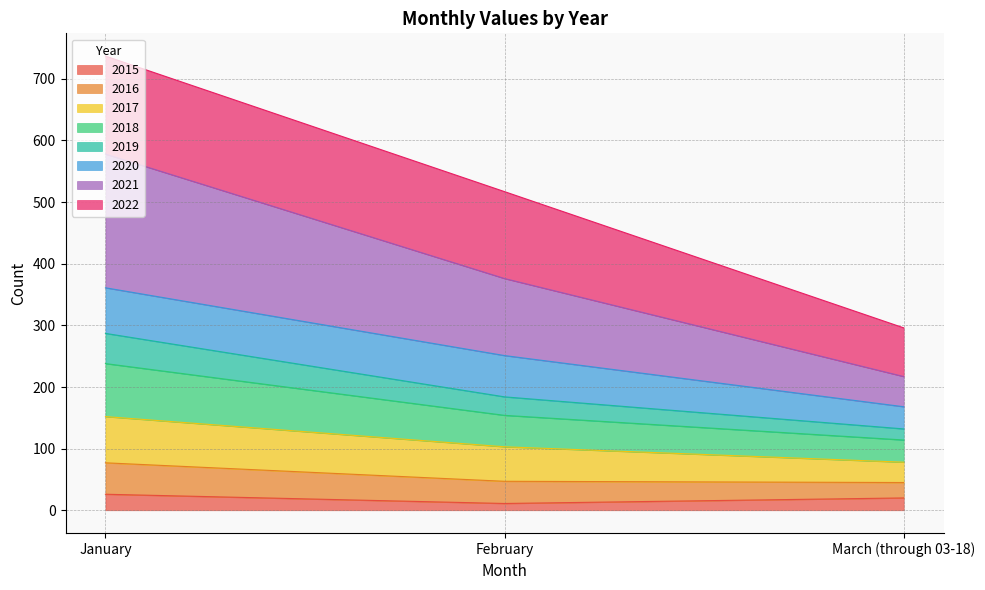

At which label is 2015 closest to 18?

March (through 03-18)